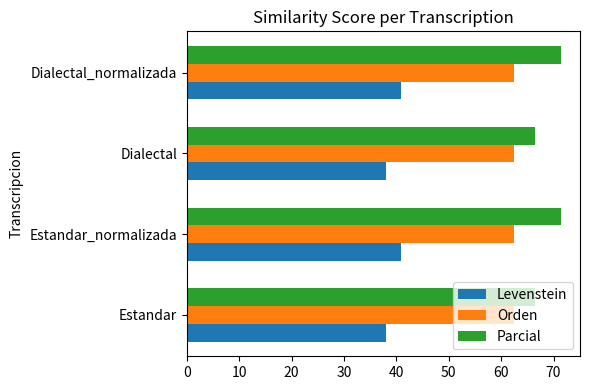

The Levenstein series shows 38.0 at Estandar. True or false?

True